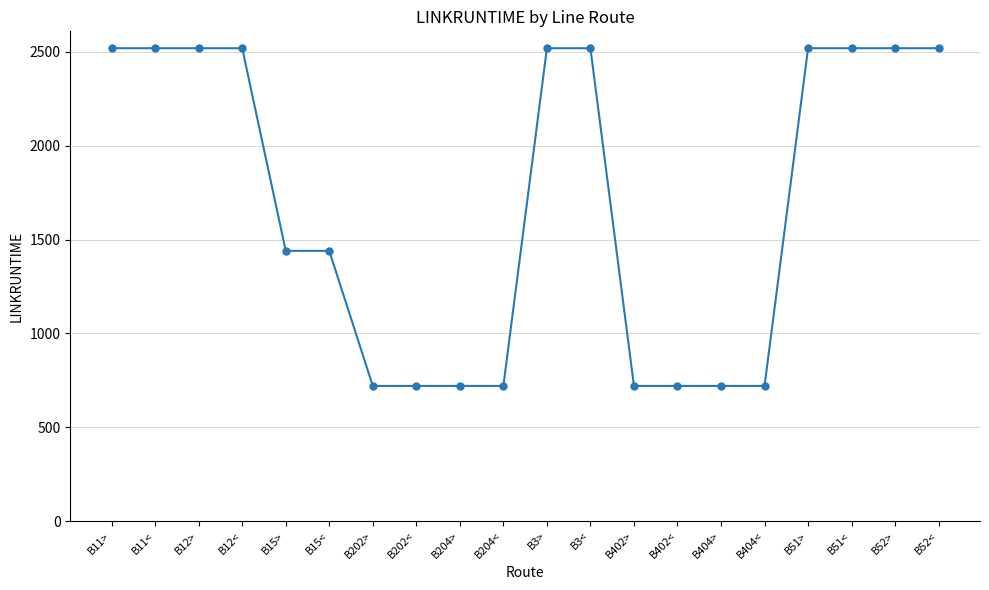

The value at B51< is 2520. True or false?

True